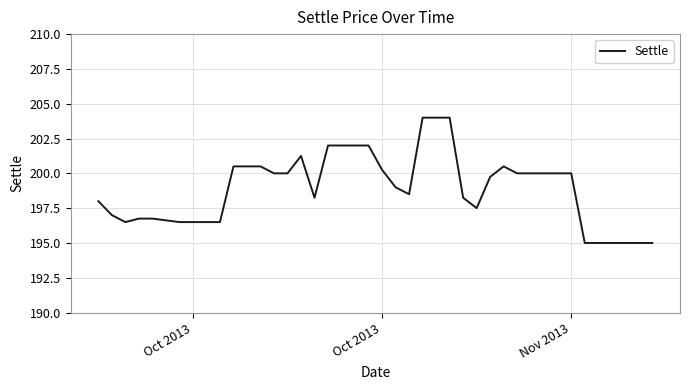

What is the maximum value shown in the chart?

204.0